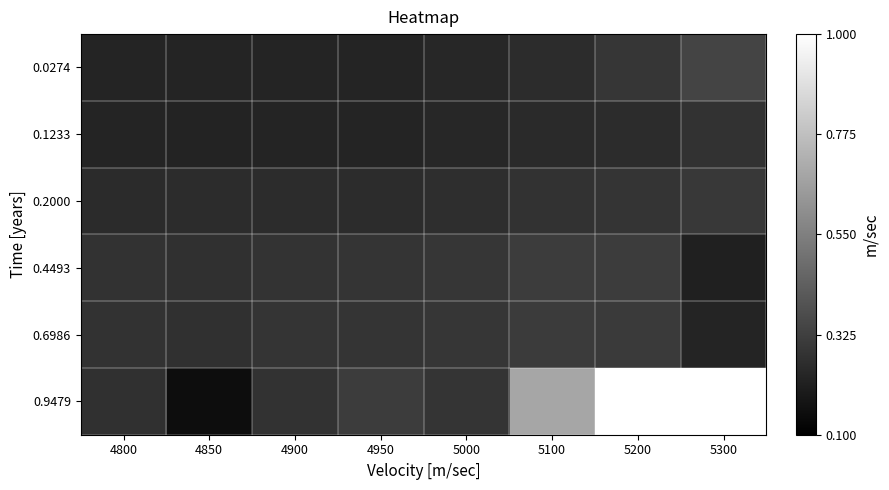

Which category has the lowest value across all series?

4850